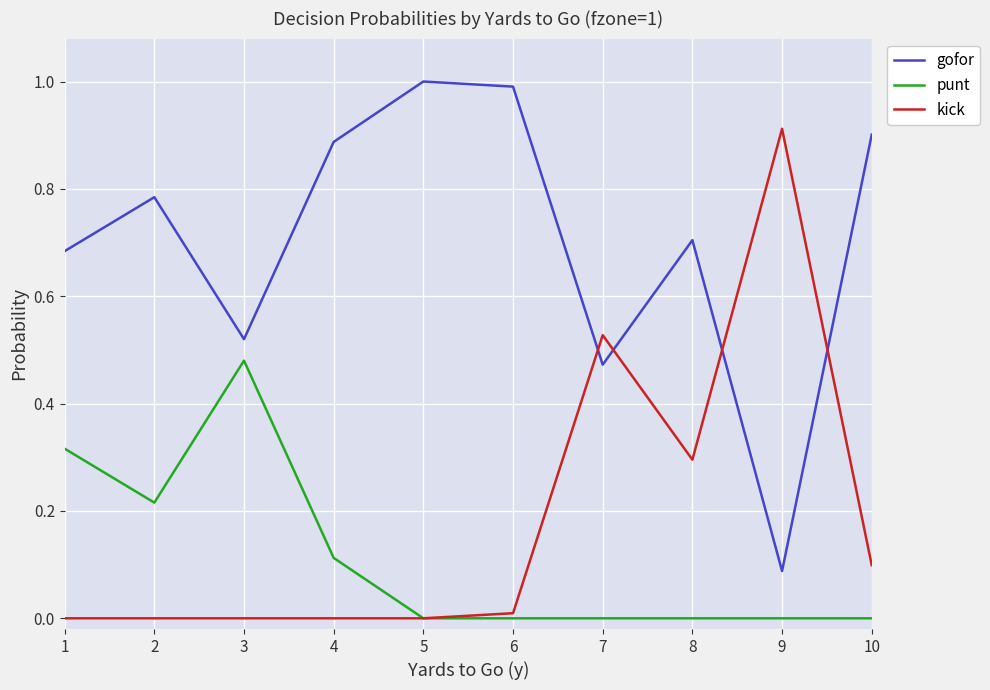

How many times do kick and gofor cross each other?

4